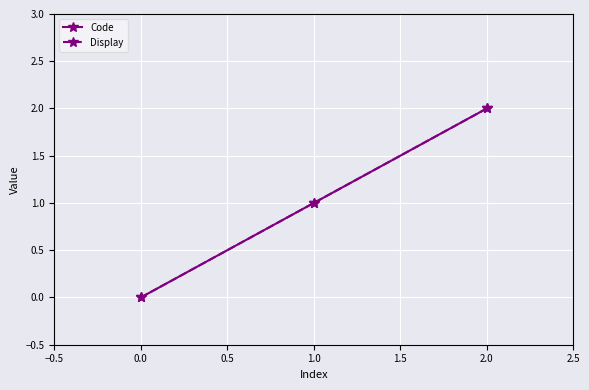

How many Display values are between 0 and 2?

3